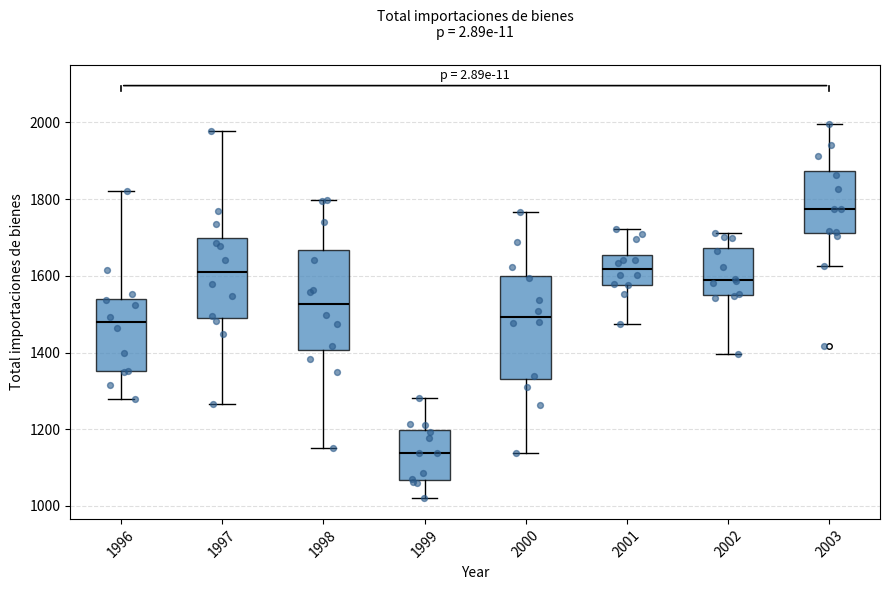

Reading left to right, transcribe this box plot: for each box, give where its median line is, the range the box spans, and where its two whiskers end, as read against the y-axis. The values are not printed on the chart, so give them approximately, as read against the axis.

1996: median 1480, box 1360 to 1540, whiskers 1280 to 1820
1997: median 1600, box 1500 to 1700, whiskers 1260 to 1980
1998: median 1520, box 1400 to 1660, whiskers 1160 to 1800
1999: median 1140, box 1060 to 1200, whiskers 1020 to 1280
2000: median 1500, box 1340 to 1600, whiskers 1140 to 1760
2001: median 1620, box 1580 to 1660, whiskers 1480 to 1720
2002: median 1580, box 1560 to 1680, whiskers 1400 to 1720
2003: median 1780, box 1720 to 1880, whiskers 1620 to 2000